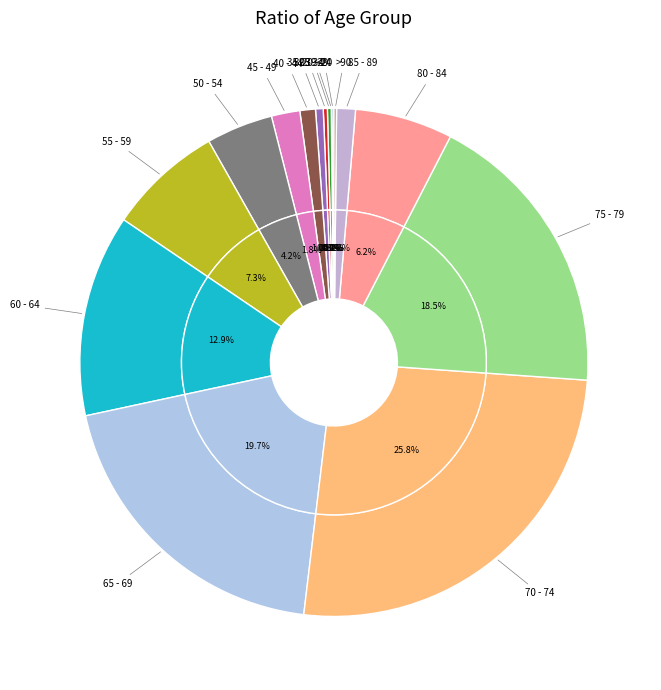

To the nearest percent, what percentage of the pie is 65 - 69?

20%